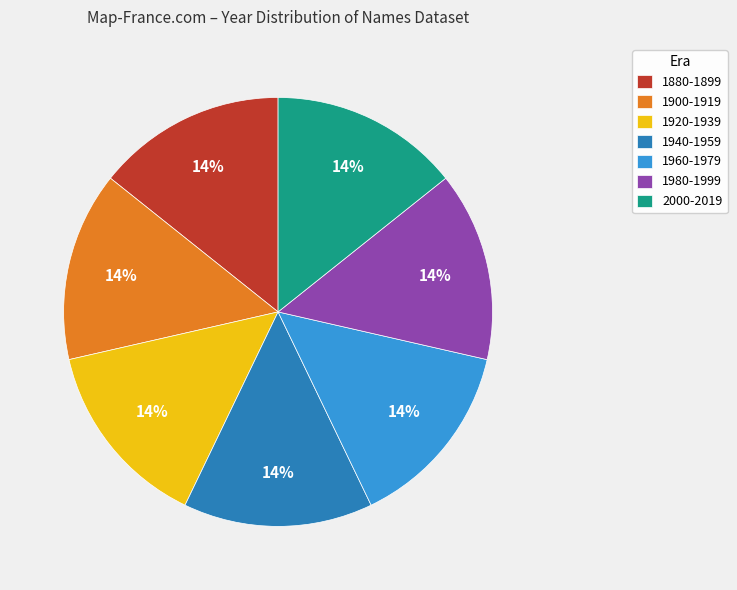

Is there any slice that represents more than half of the pie?

No